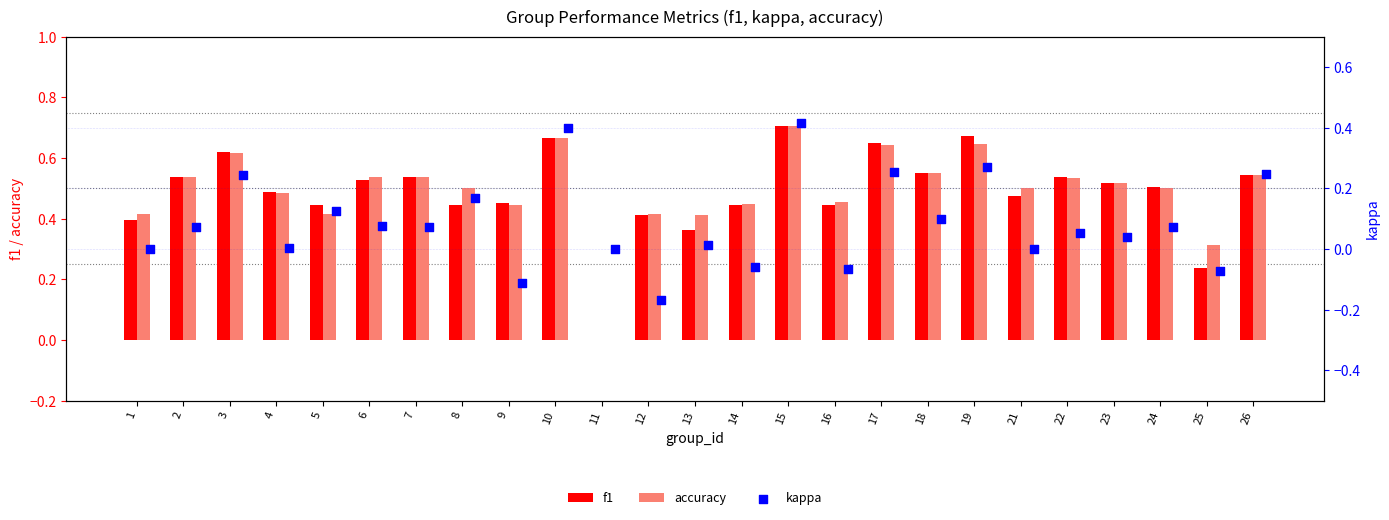

Is the value of f1 at 6 greater than the value of accuracy at 8?

Yes